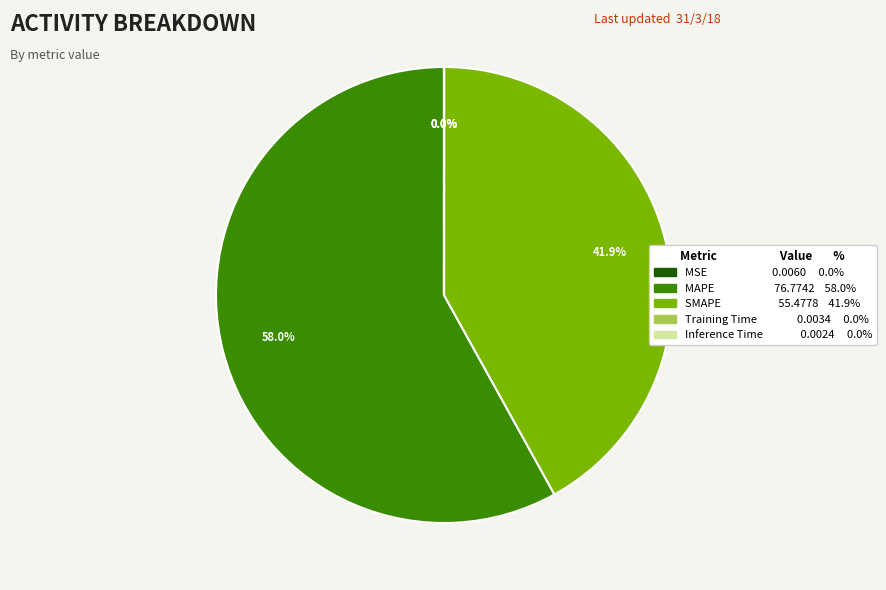

Does SMAPE account for over 50% of the chart?

No